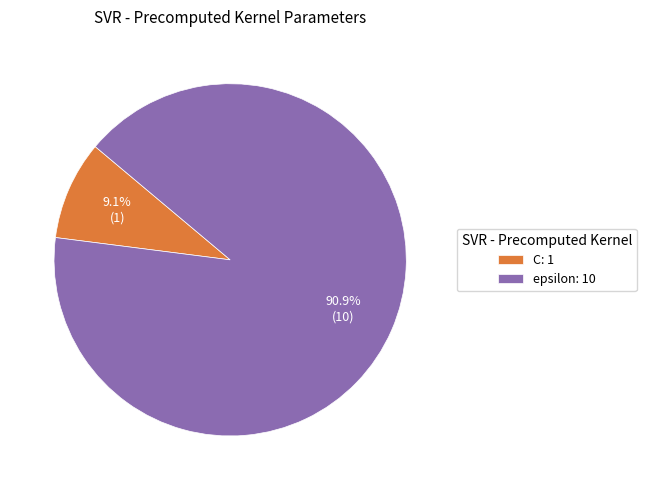

True or false: C accounts for 22% of the total.

False